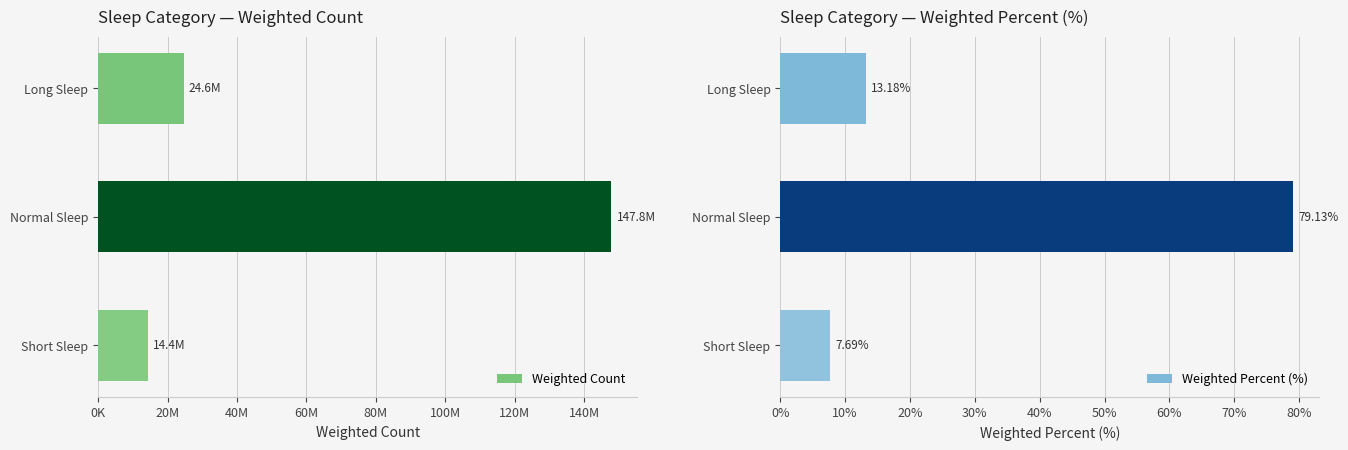

What is the maximum value for Weighted Count?

147848282.9